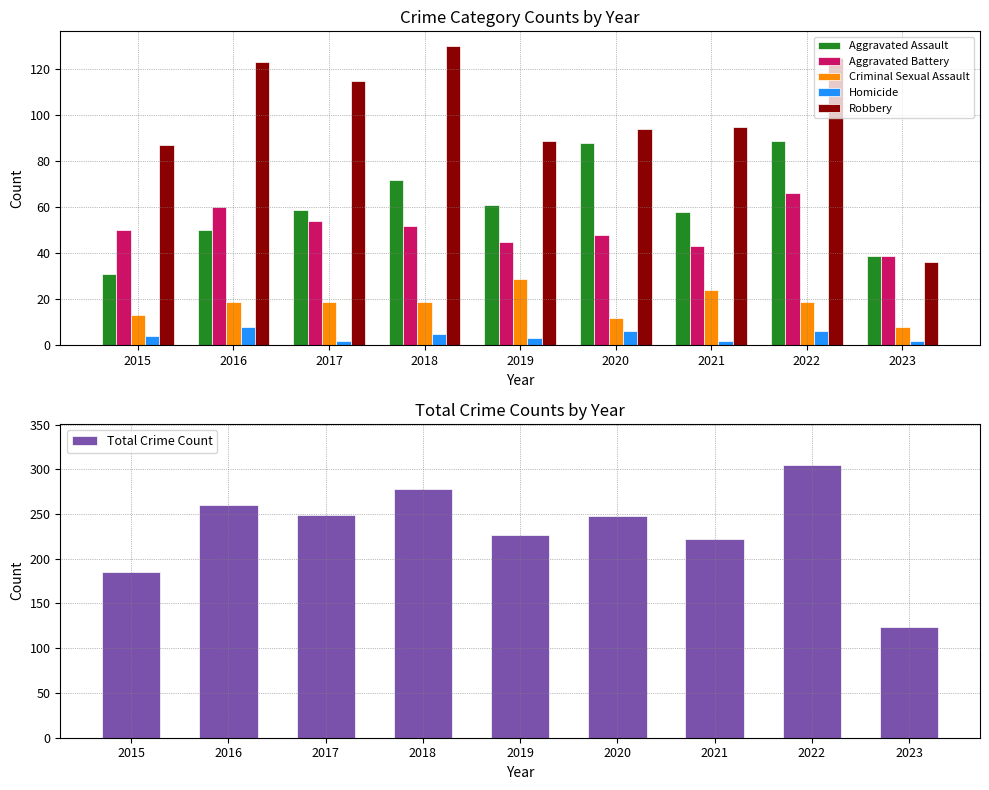

At which label does Robbery first exceed 95?

2016